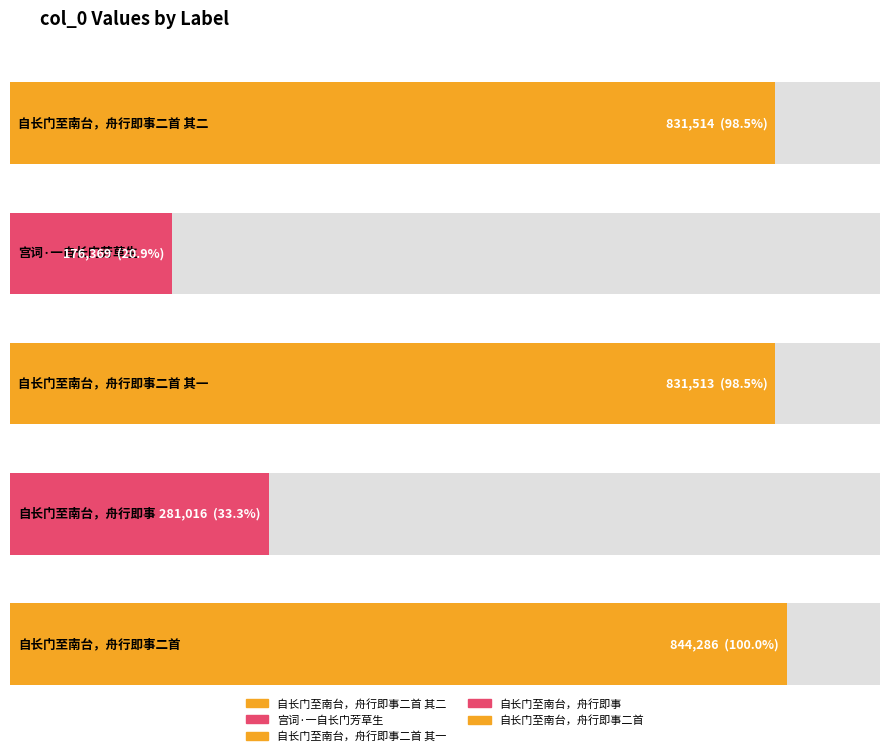

What is the label of the 1st bar from the right?

自长门至南台，舟行即事二首